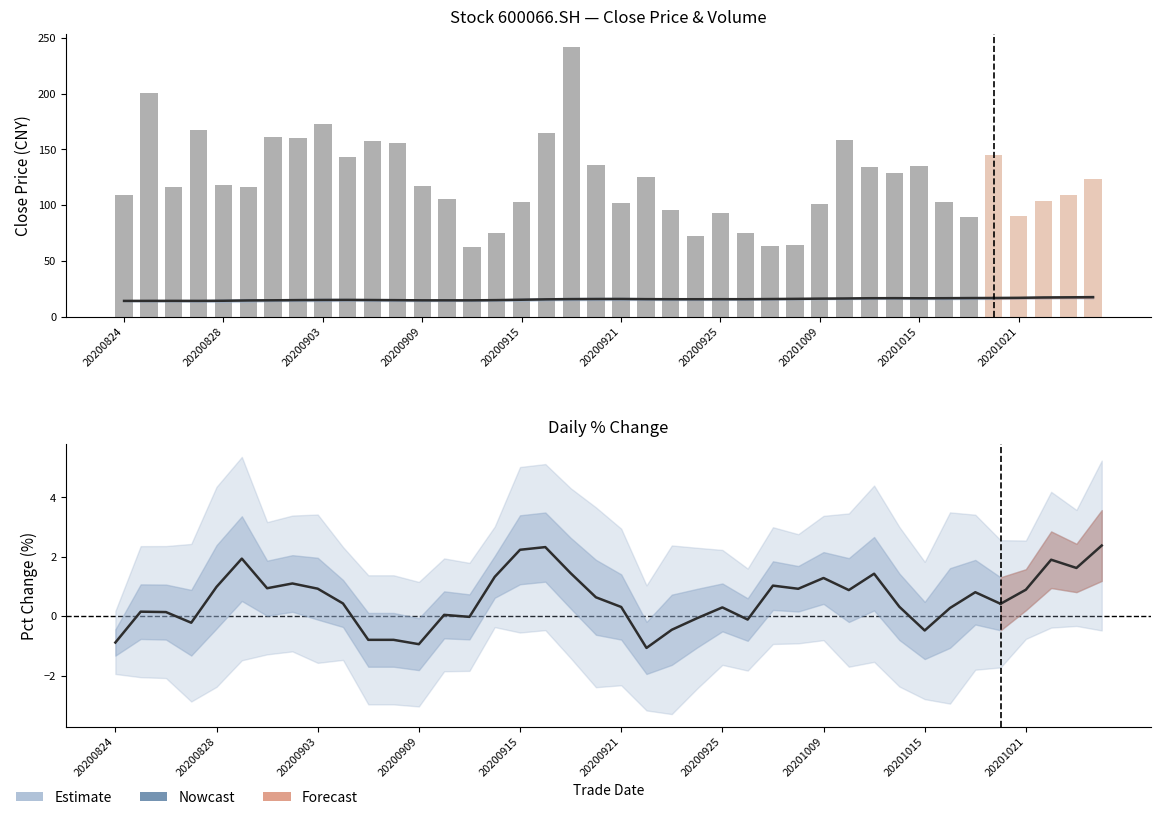

What is the change in value from 20200903 to 20200915?

+0.5